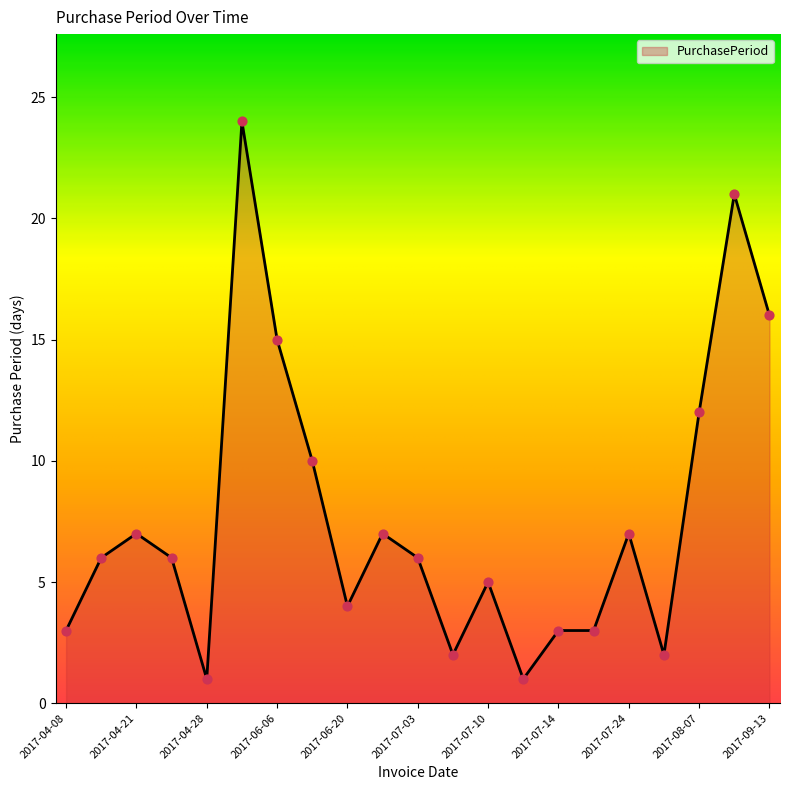

What is the difference between the maximum and minimum values?

23